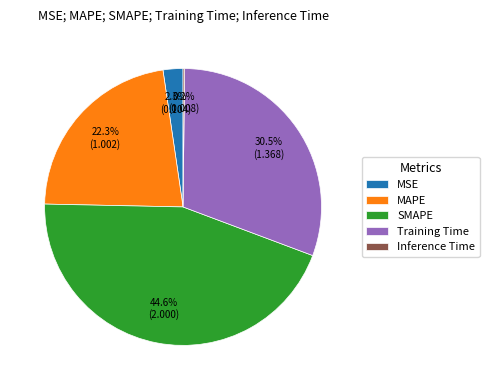

Which slice is the largest?

SMAPE